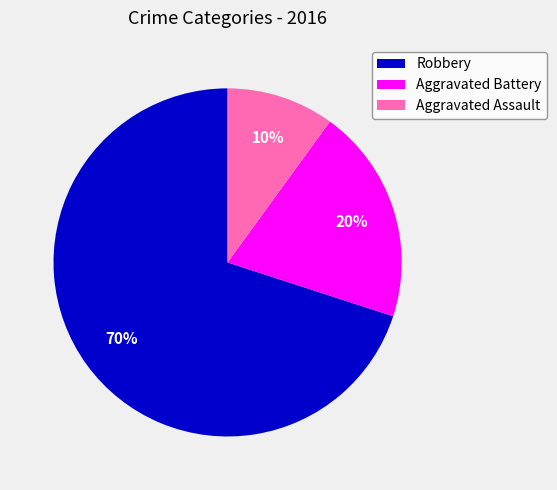

Rank the categories by value from highest to lowest.

Robbery, Aggravated Battery, Aggravated Assault